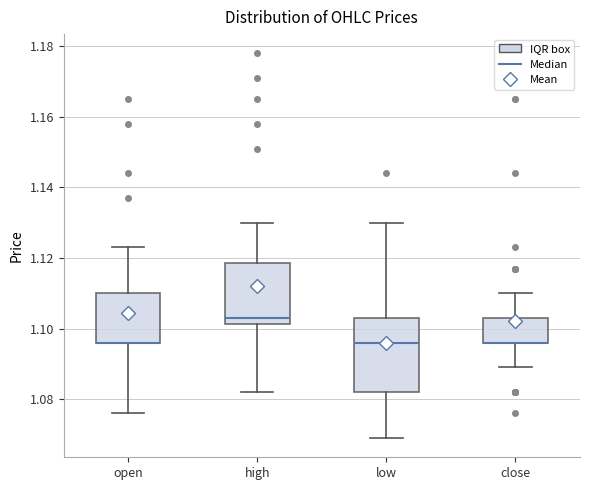

Reading left to right, read every box against the y-axis: the position of its median line, the range the box covers, and the ends of its whiskers. The values are not printed on the chart, so give them approximately, as read against the axis.

open: median 1.096 (drawn on the box's lower edge), box 1.096 to 1.110, whiskers 1.076 to 1.124
high: median 1.104, box 1.102 to 1.118, whiskers 1.082 to 1.130
low: median 1.096, box 1.082 to 1.104, whiskers 1.070 to 1.130
close: median 1.096 (drawn on the box's lower edge), box 1.096 to 1.104, whiskers 1.090 to 1.110